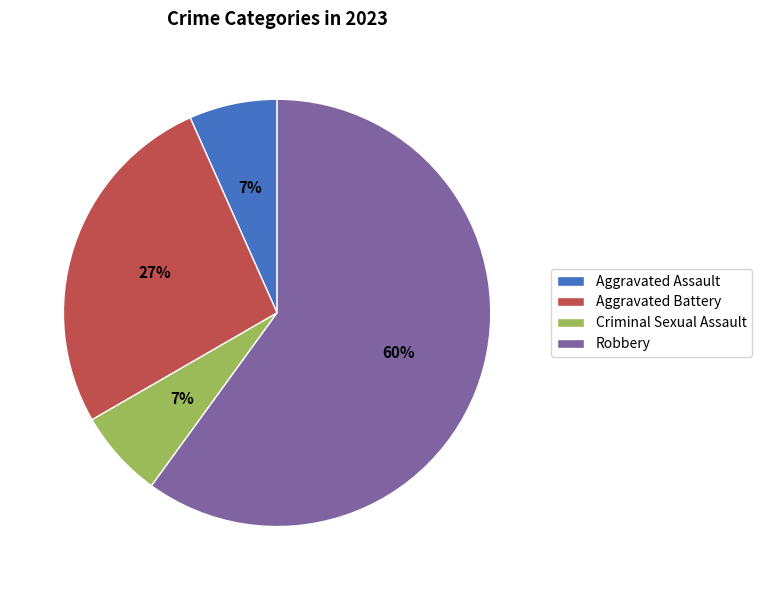

How many segments does this pie chart have?

4